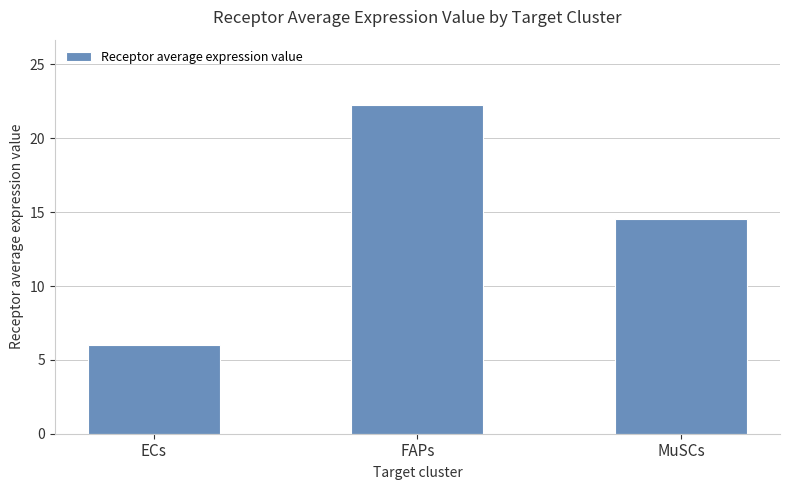

Reading left to right, what are all the values shown in this chart?

ECs=6.0	FAPs=22.2	MuSCs=14.5